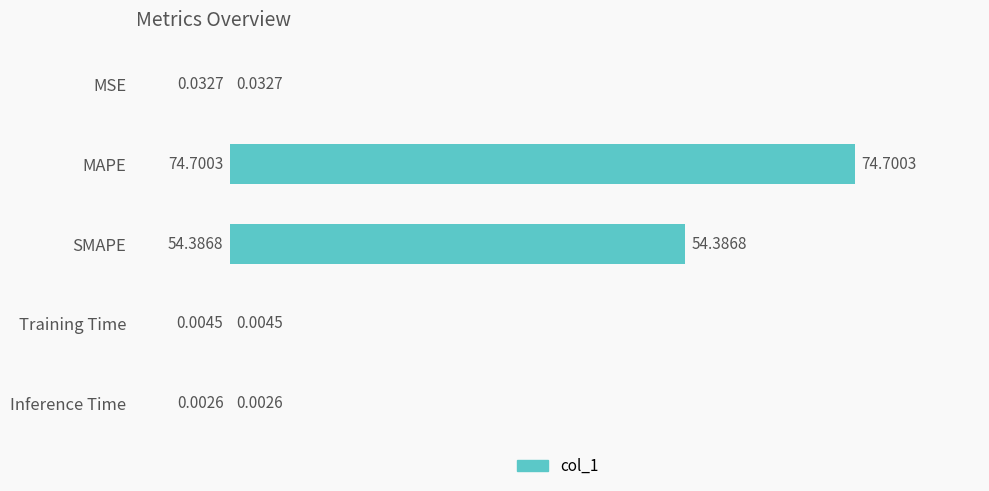

Are the bars horizontal?

Yes